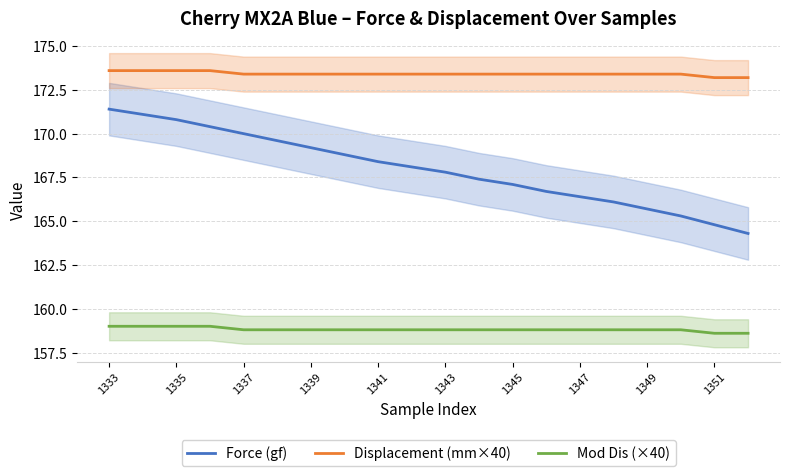

True or false: Mod Dis (×40) and Displacement (mm×40) cross at least once.

False